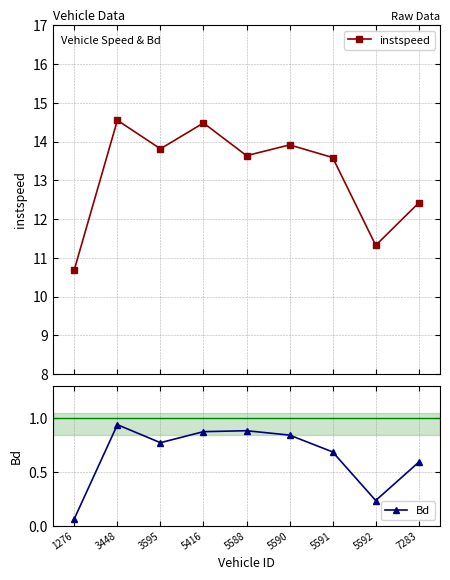

True or false: Bd has a value of 0.4 at 3595.

False